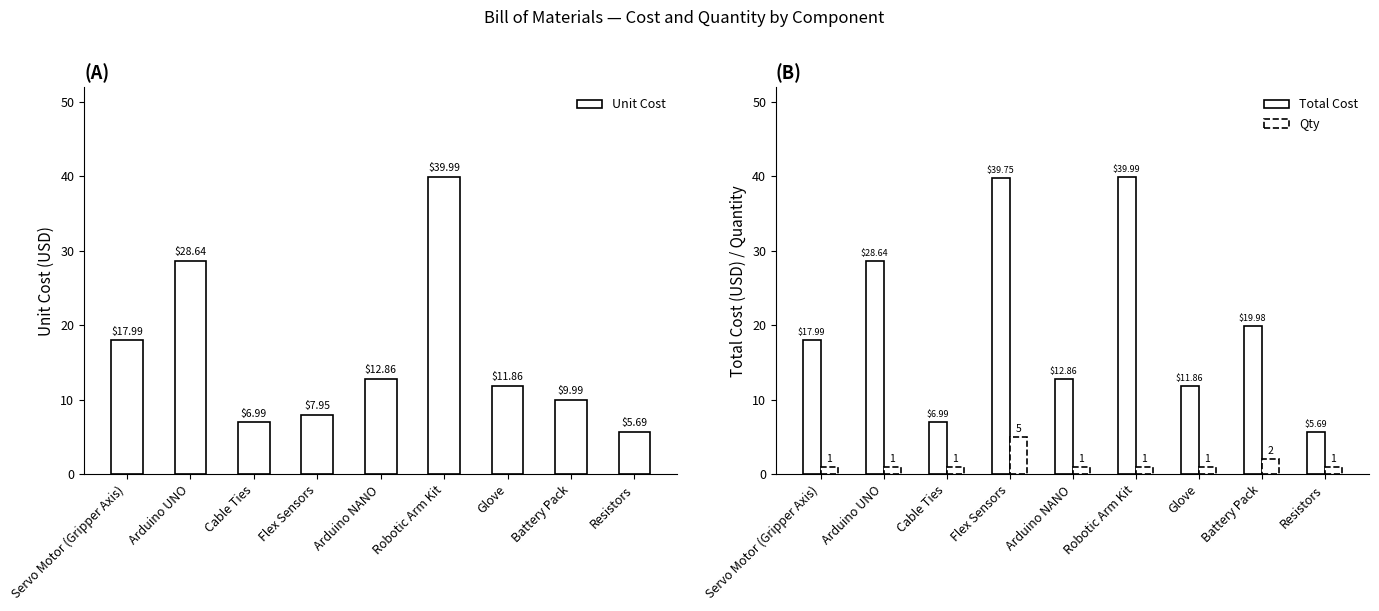

Does the chart contain stacked bars?

No